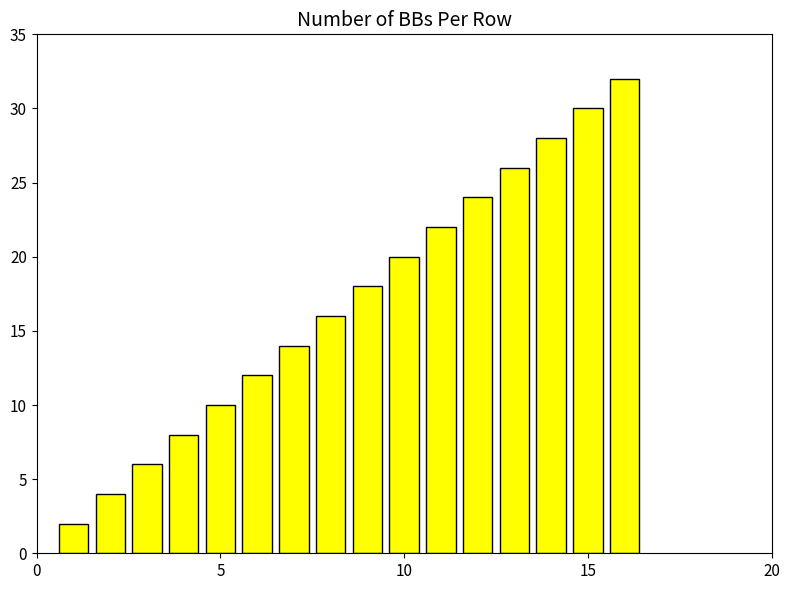

What is the value of the 11th bar from the left?

22